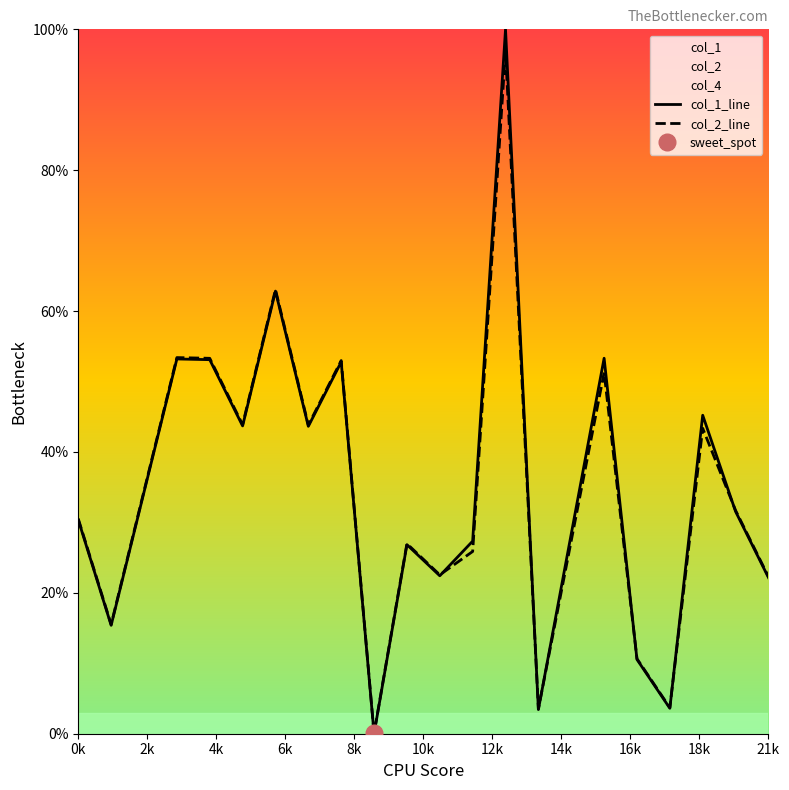

Does the chart display data point markers on the line(s)?

No